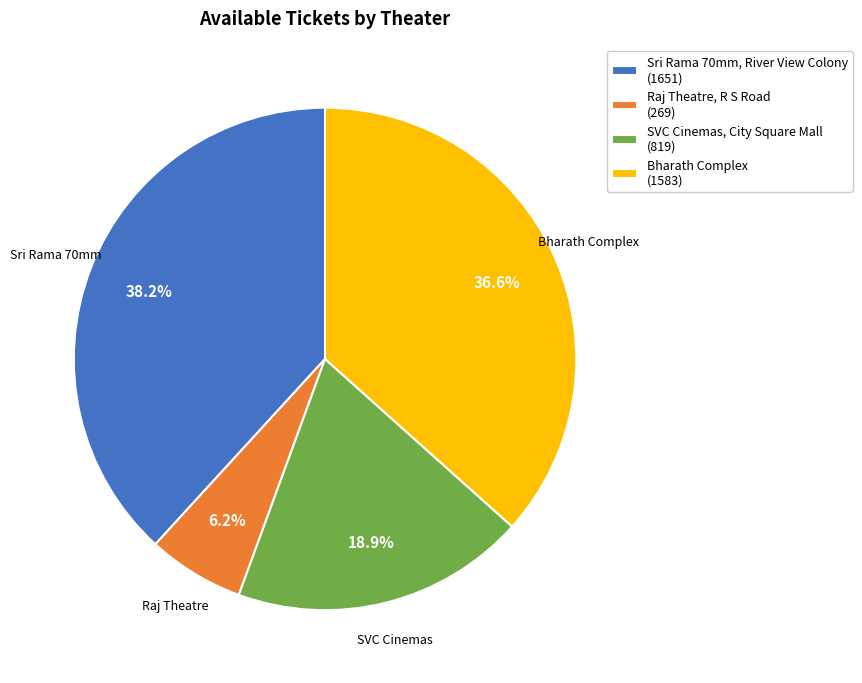

To the nearest percent, what is the difference between the largest and smallest slice percentages?

32%